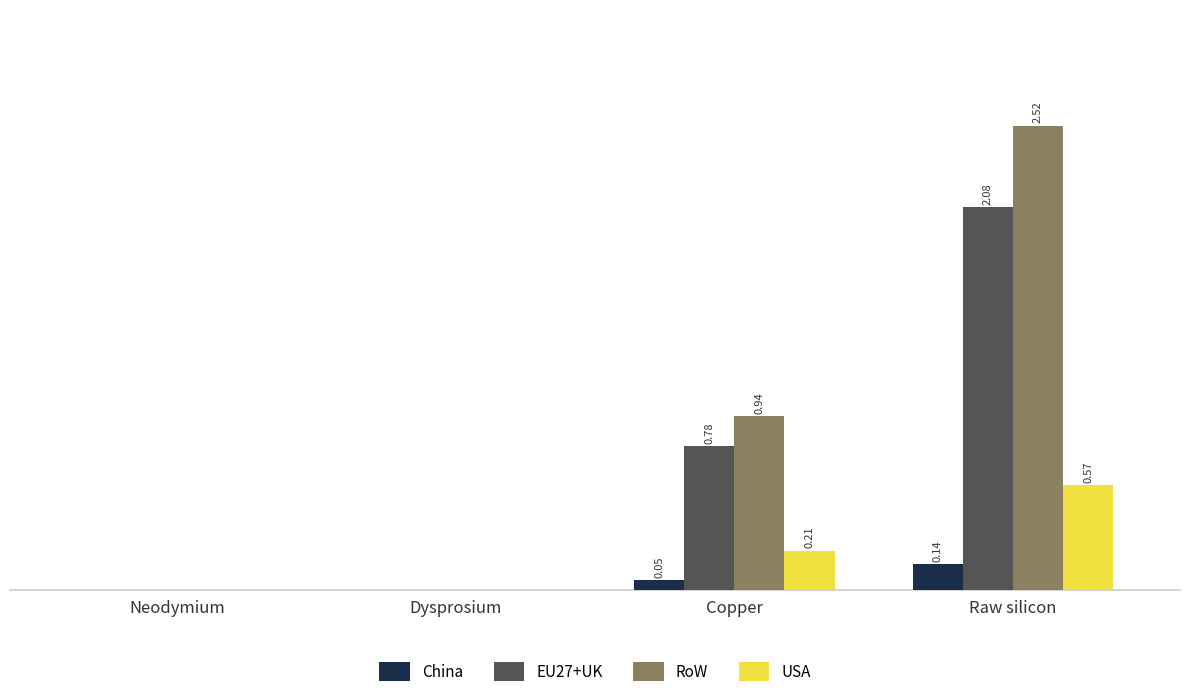

Is the value of USA at Copper greater than the value of China at Neodymium?

Yes